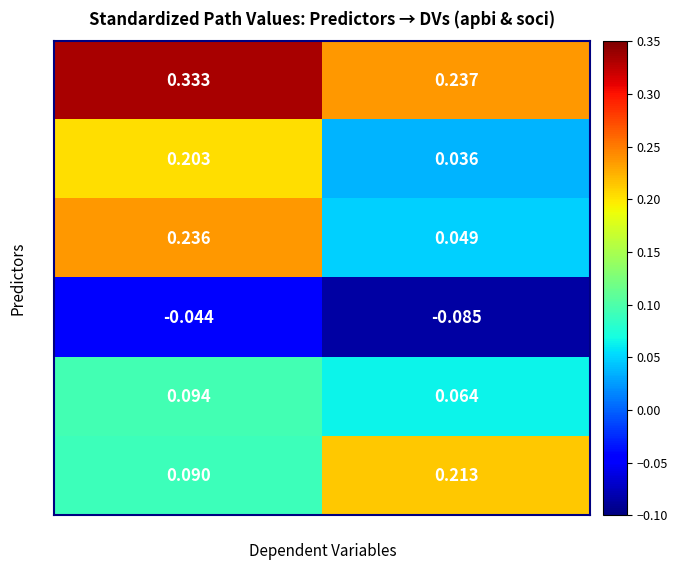

Where is essui nearest to the value 0?

soci (std)